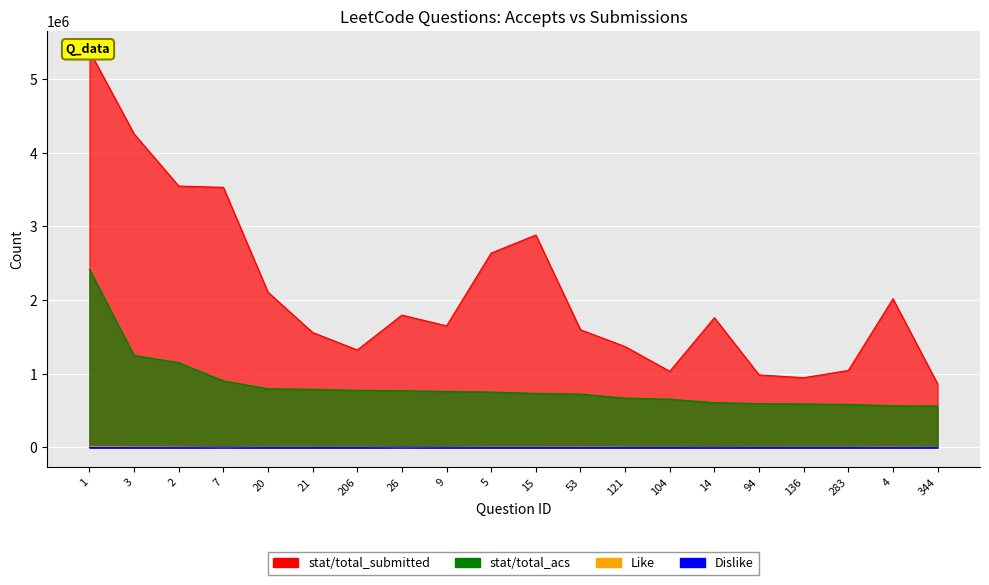

Rank the series at 2 from highest to lowest value.

stat/total_submitted, stat/total_acs, Like, Dislike